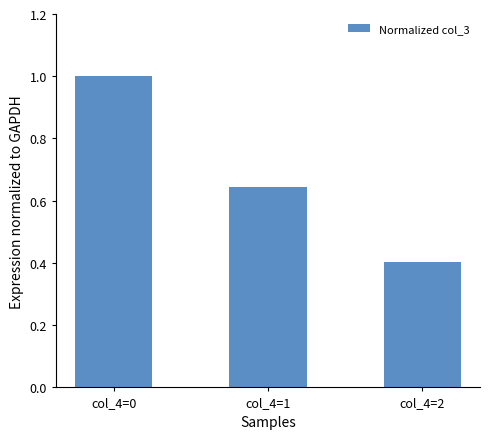

What is the change in value from col_4=0 to col_4=1?

-0.4